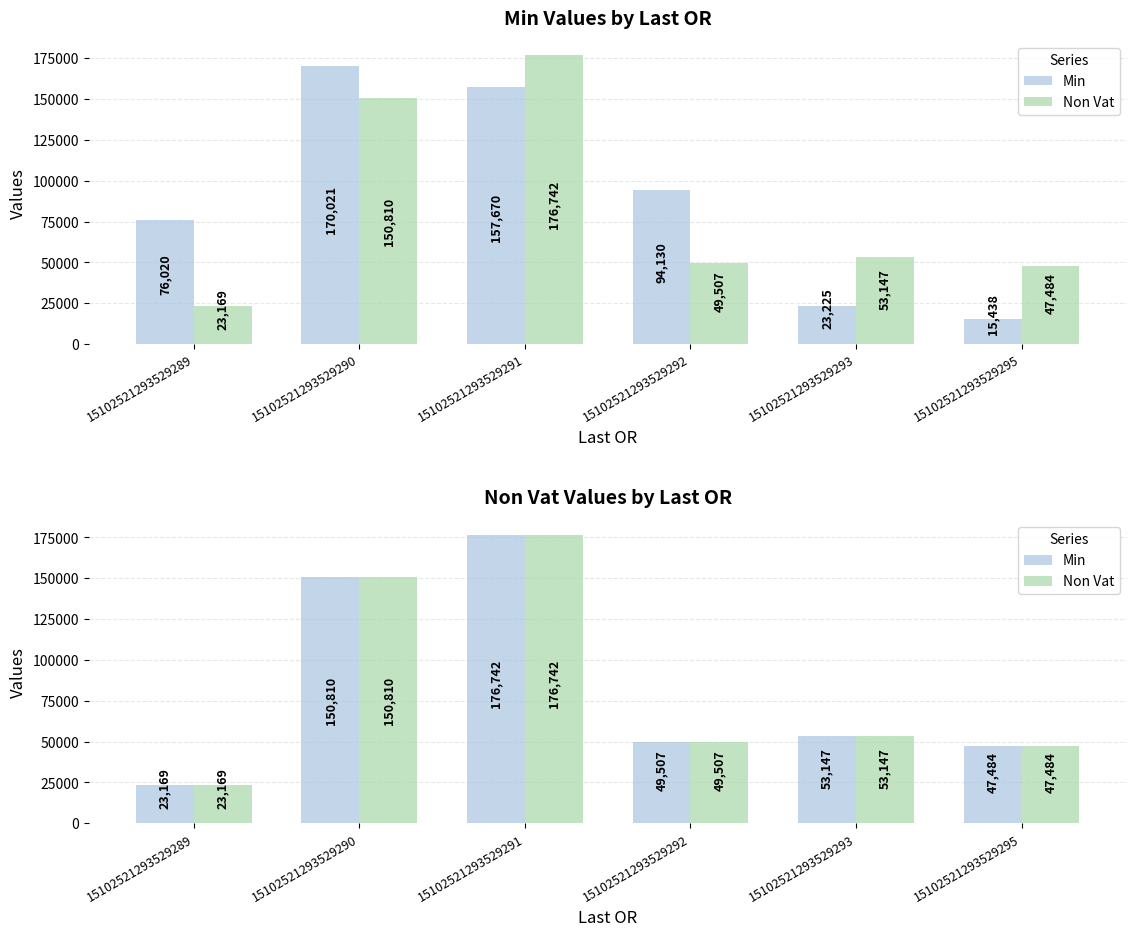

Which series has the largest total across all categories?

Min